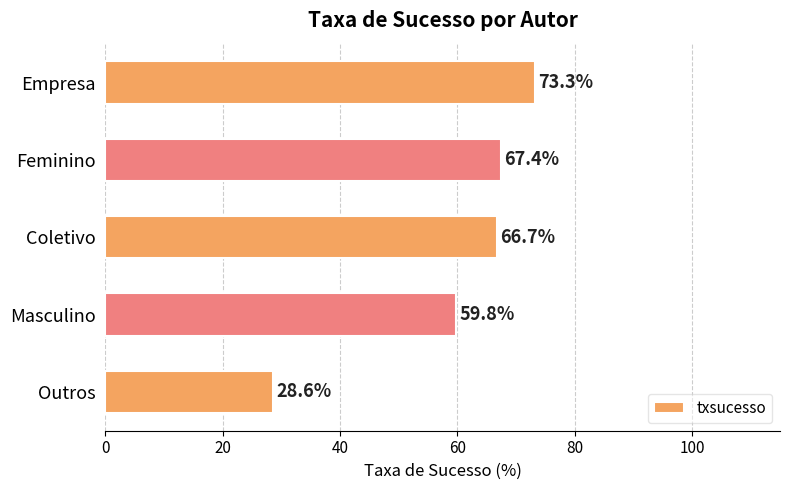

What is the minimum value shown in the chart?

28.6